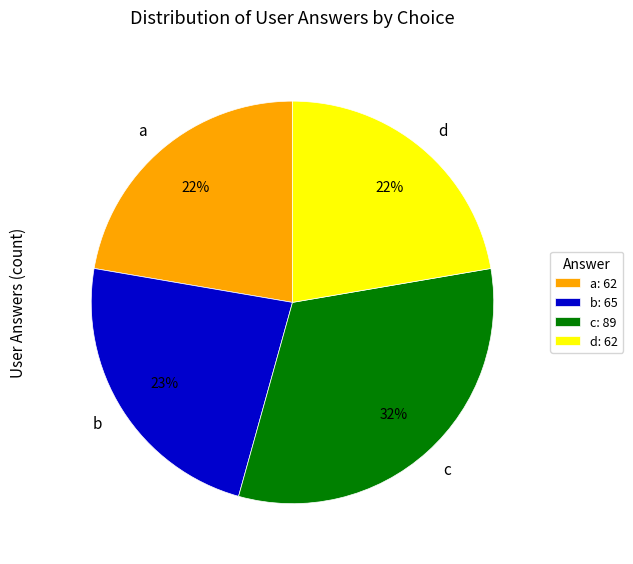

To the nearest percent, what is the average slice percentage?

25%